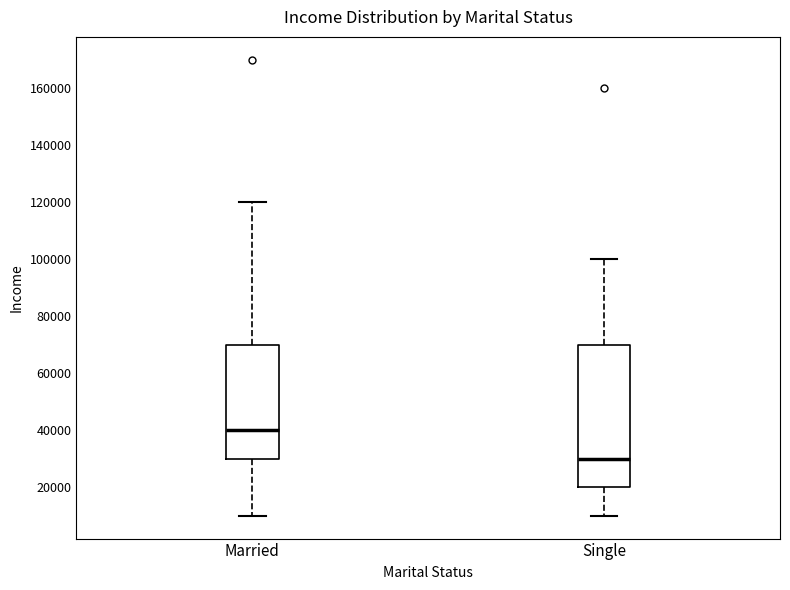

Where does the upper whisker of the box for Married end on the y-axis? The values are not printed on the chart, so give them approximately, as read against the axis.

120000